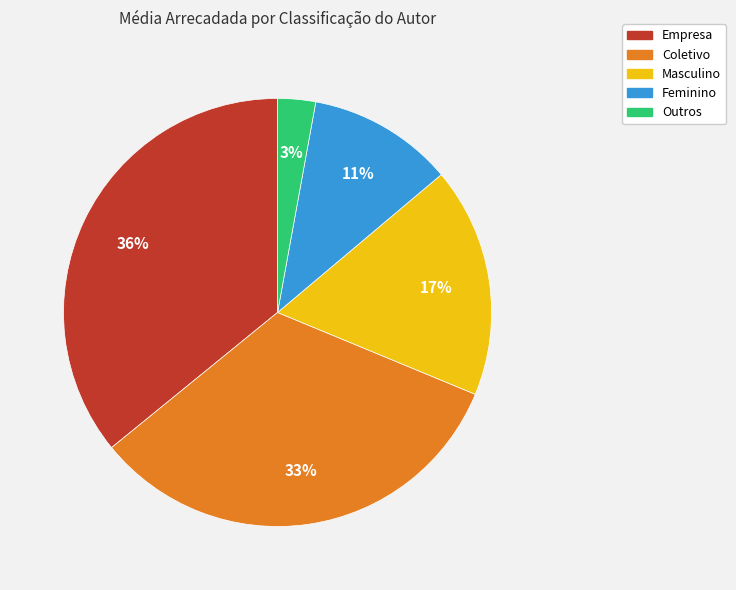

To the nearest percent, what is the difference between the Coletivo and Outros slice percentages?

30%